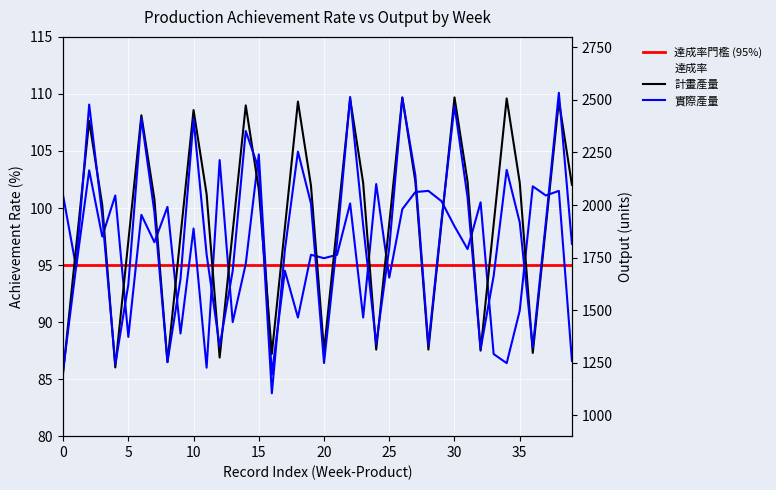

What is the highest value of the 計畫產量 series?

2512.0